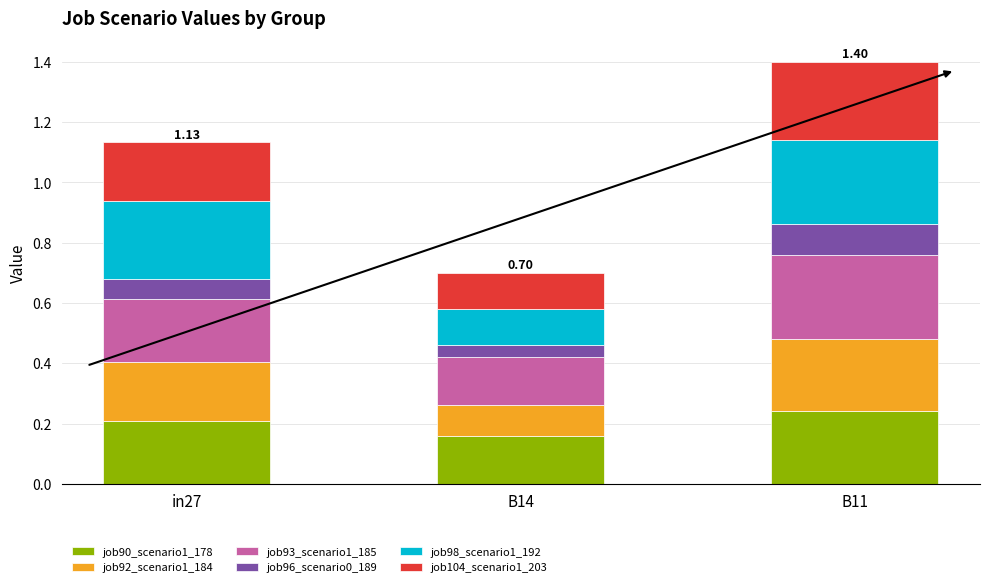

At which category is the sum across all series the highest?

B11